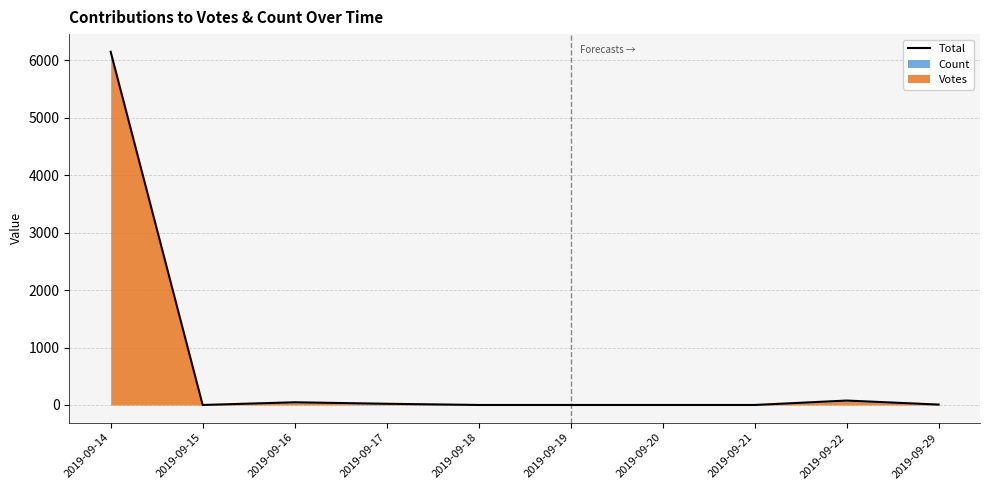

How many data points does each series have?

10